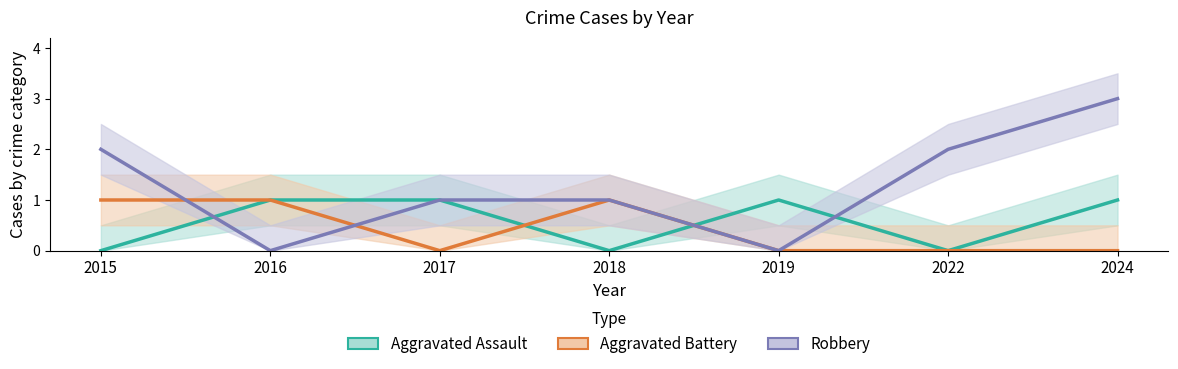

Which series ends up on top after the final intersection of Aggravated Battery and Robbery?

Robbery